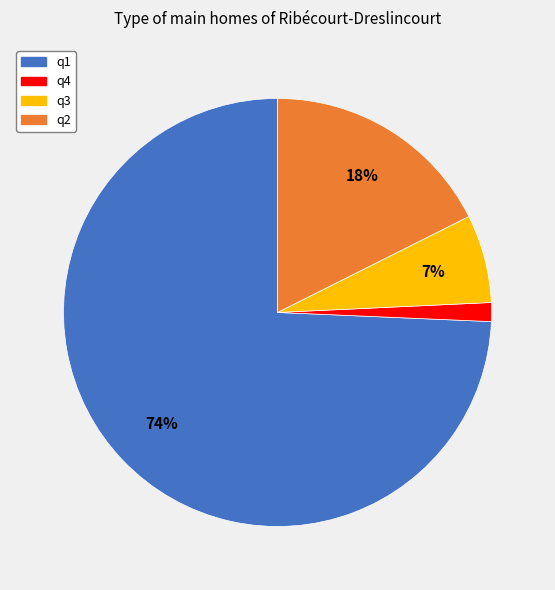

What percentage is the q2 slice, to the nearest percent?

18%